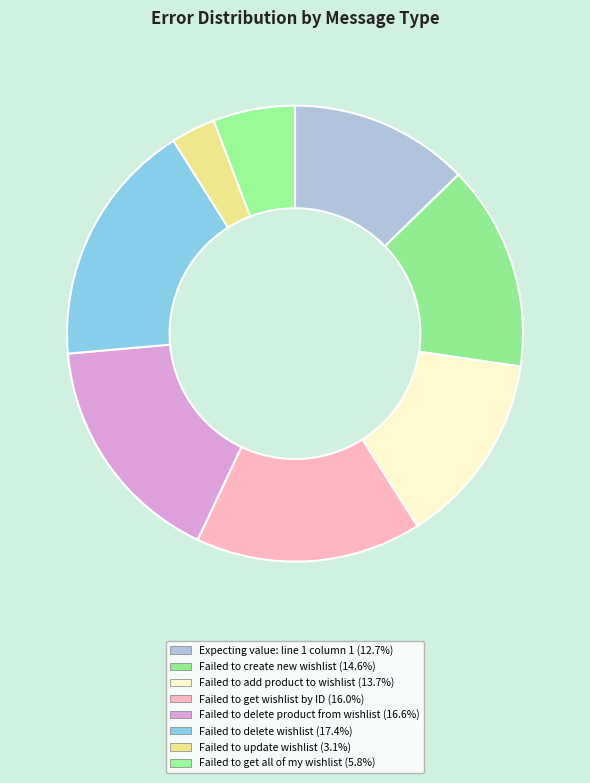

Count the number of slices in the pie.

8